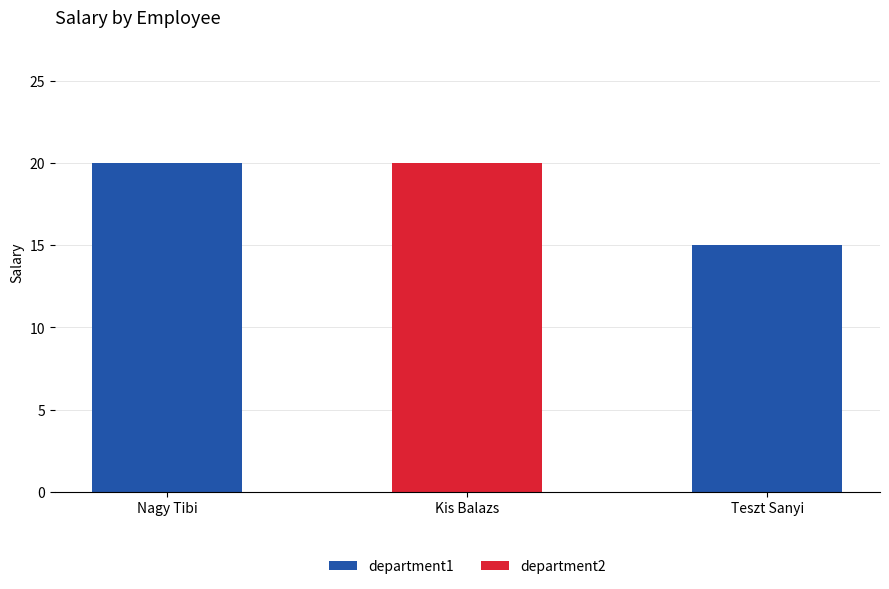

What is the sum of the department1 values at Teszt Sanyi and Nagy Tibi?

35